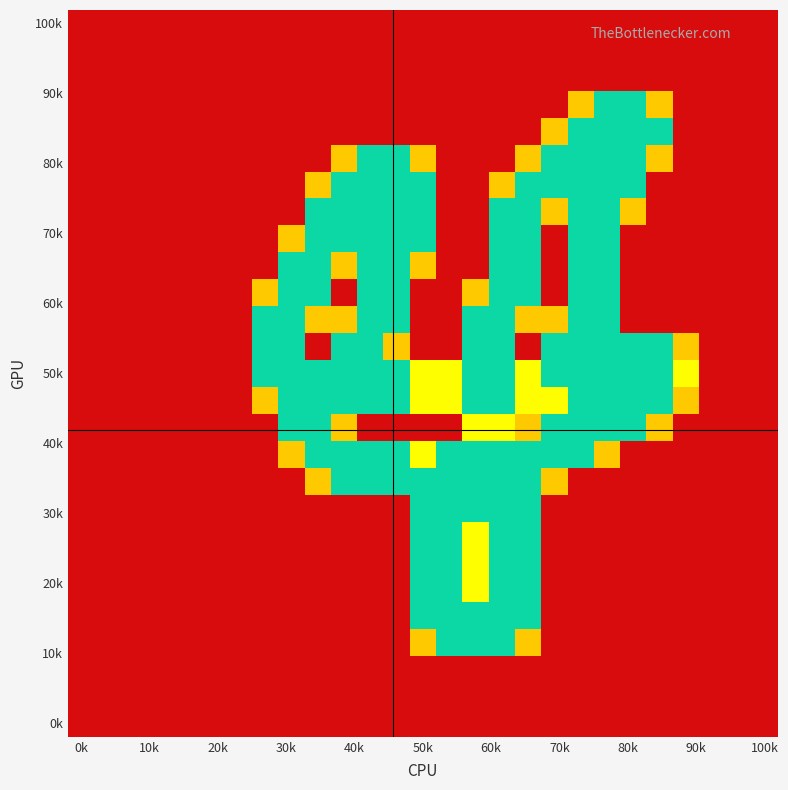

What is the maximum value shown in the chart?

2.0